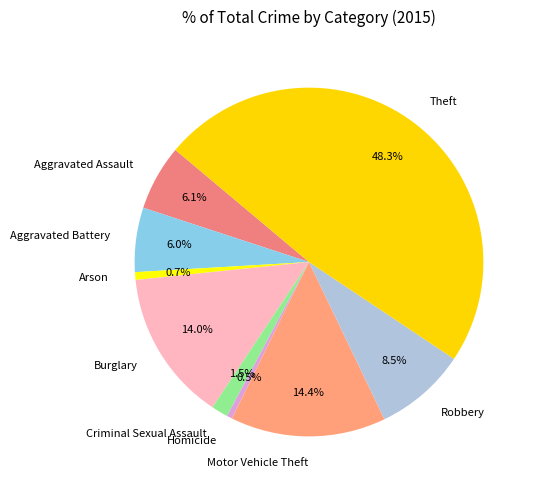

To the nearest percent, what is the difference between the Homicide and Burglary slice percentages?

14%